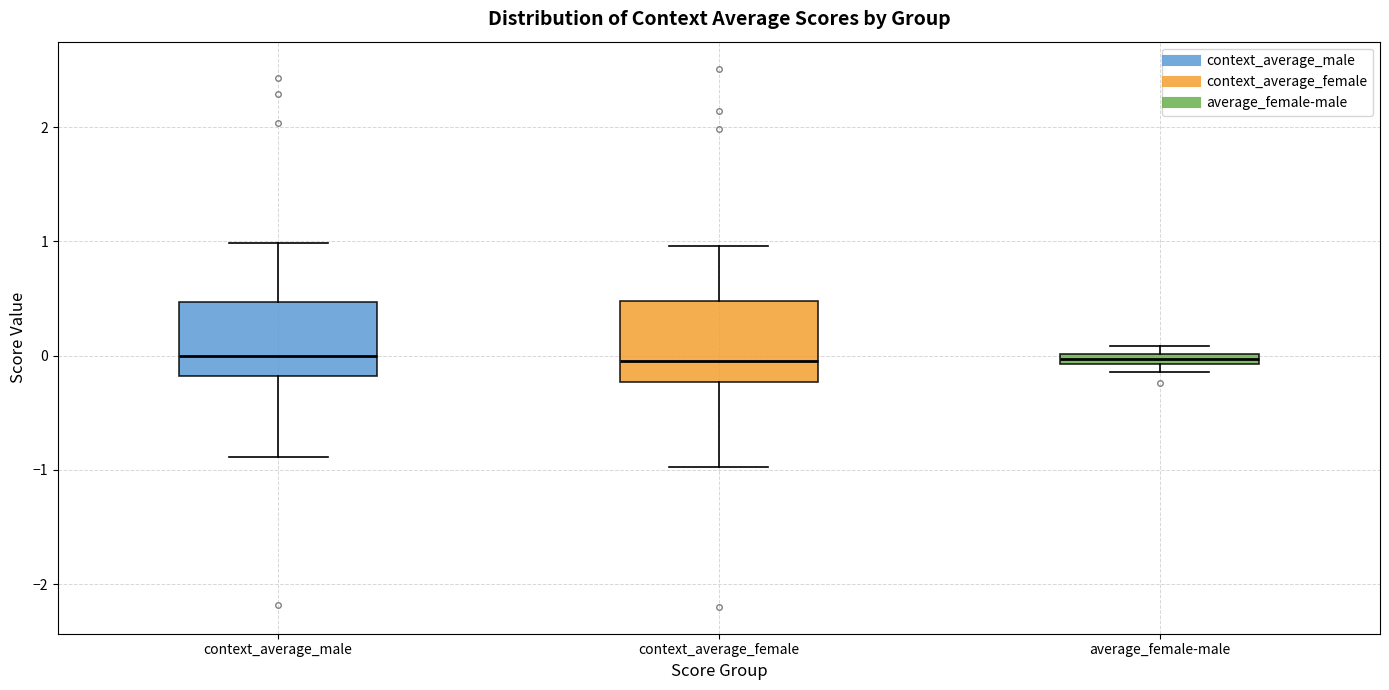

Where does the upper whisker of the box for context_average_male end on the y-axis? The values are not printed on the chart, so give them approximately, as read against the axis.

1.0